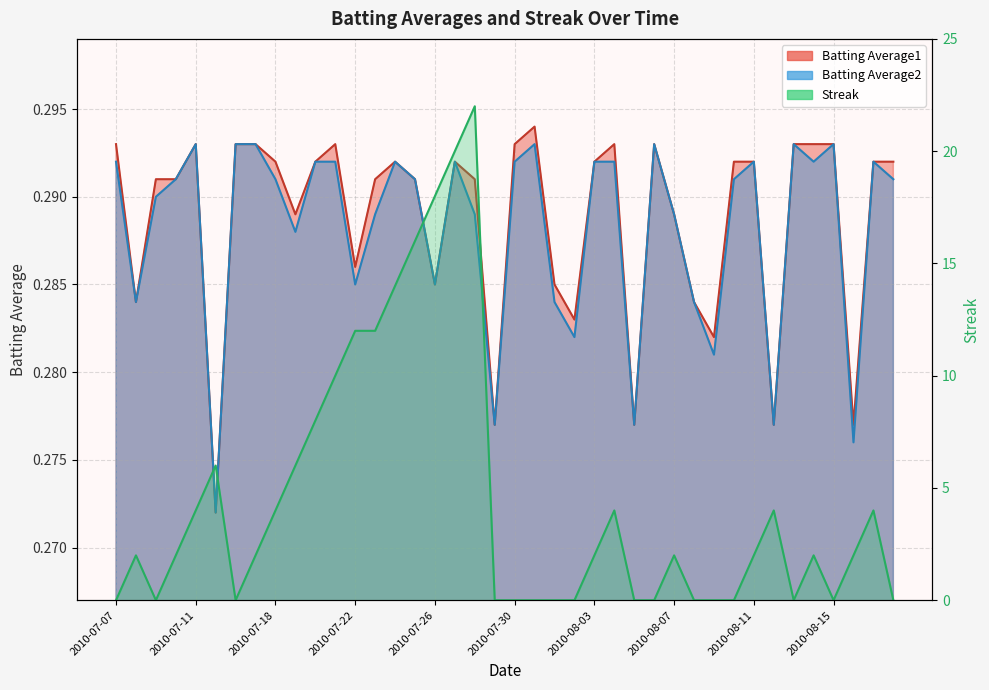

List the labels in order of Batting Average2 value, largest first.

2010-07-11, 2010-07-16, 2010-07-17, 2010-07-31, 2010-08-06, 2010-08-13, 2010-08-15, 2010-07-07, 2010-07-20, 2010-07-21, 2010-07-24, 2010-07-27, 2010-07-30, 2010-08-03, 2010-08-04, 2010-08-11, 2010-08-14, 2010-08-17, 2010-07-10, 2010-07-18, 2010-07-25, 2010-08-10, 2010-08-18, 2010-07-09, 2010-07-23, 2010-07-28, 2010-08-07, 2010-07-19, 2010-07-22, 2010-07-26, 2010-07-08, 2010-08-01, 2010-08-08, 2010-08-02, 2010-08-09, 2010-07-29, 2010-08-05, 2010-08-12, 2010-08-16, 2010-07-15